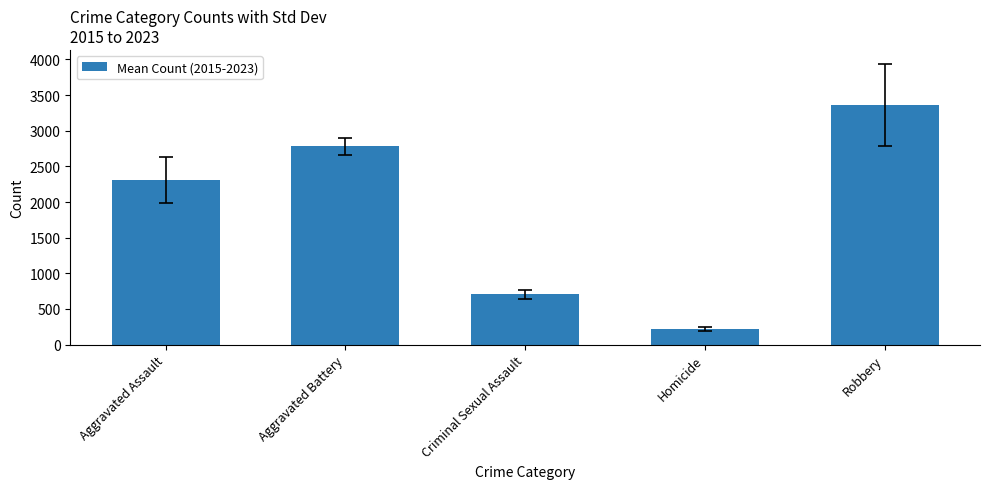

List the labels in order of value, largest first.

Robbery, Aggravated Battery, Aggravated Assault, Criminal Sexual Assault, Homicide